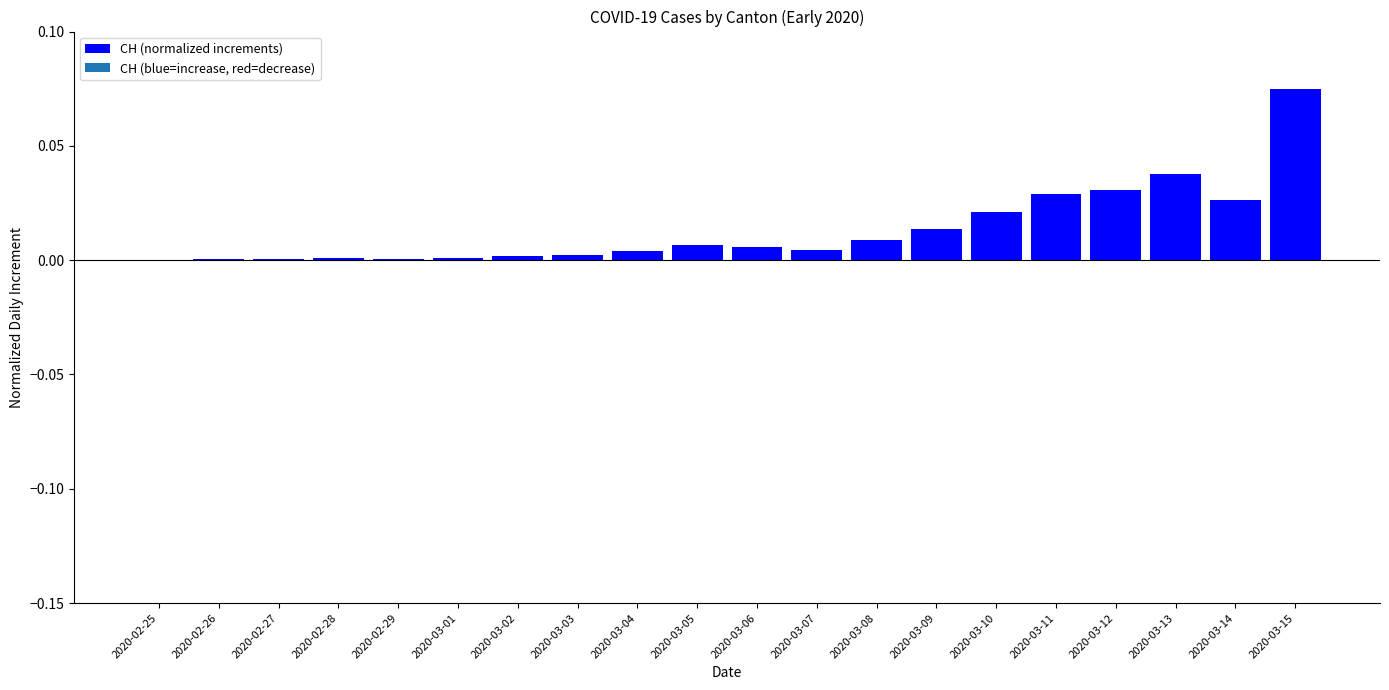

Count the number of data series in this chart.

1